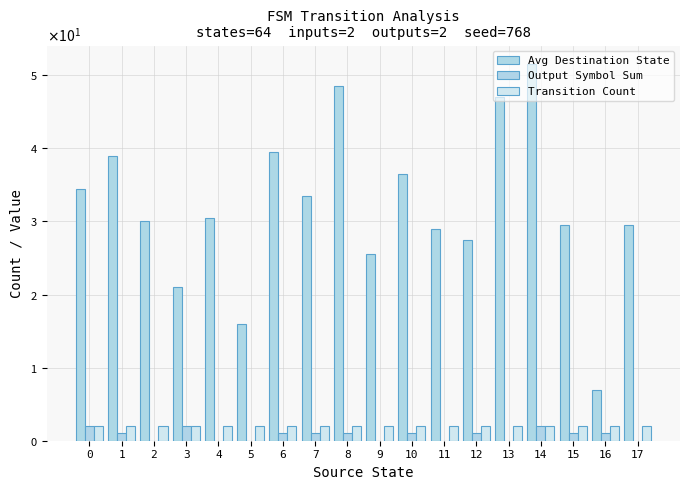

Does the chart contain stacked bars?

No